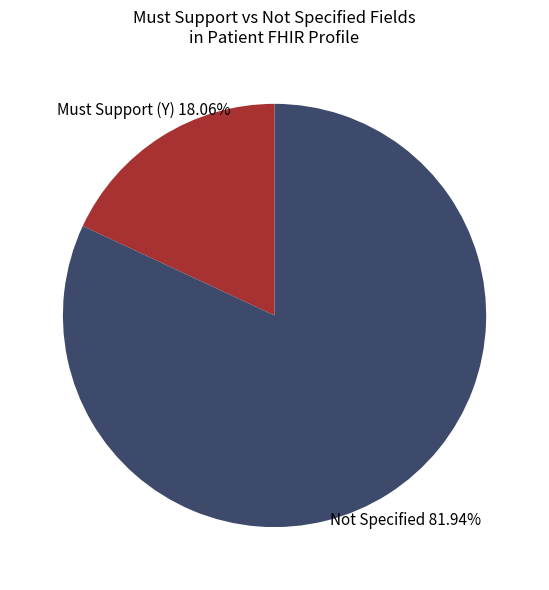

Is there any slice that represents more than half of the pie?

Yes